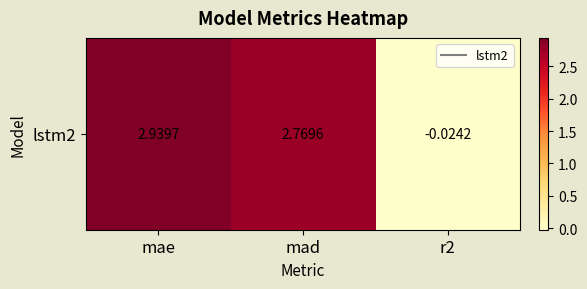

At which category does the chart reach its minimum across all series?

r2